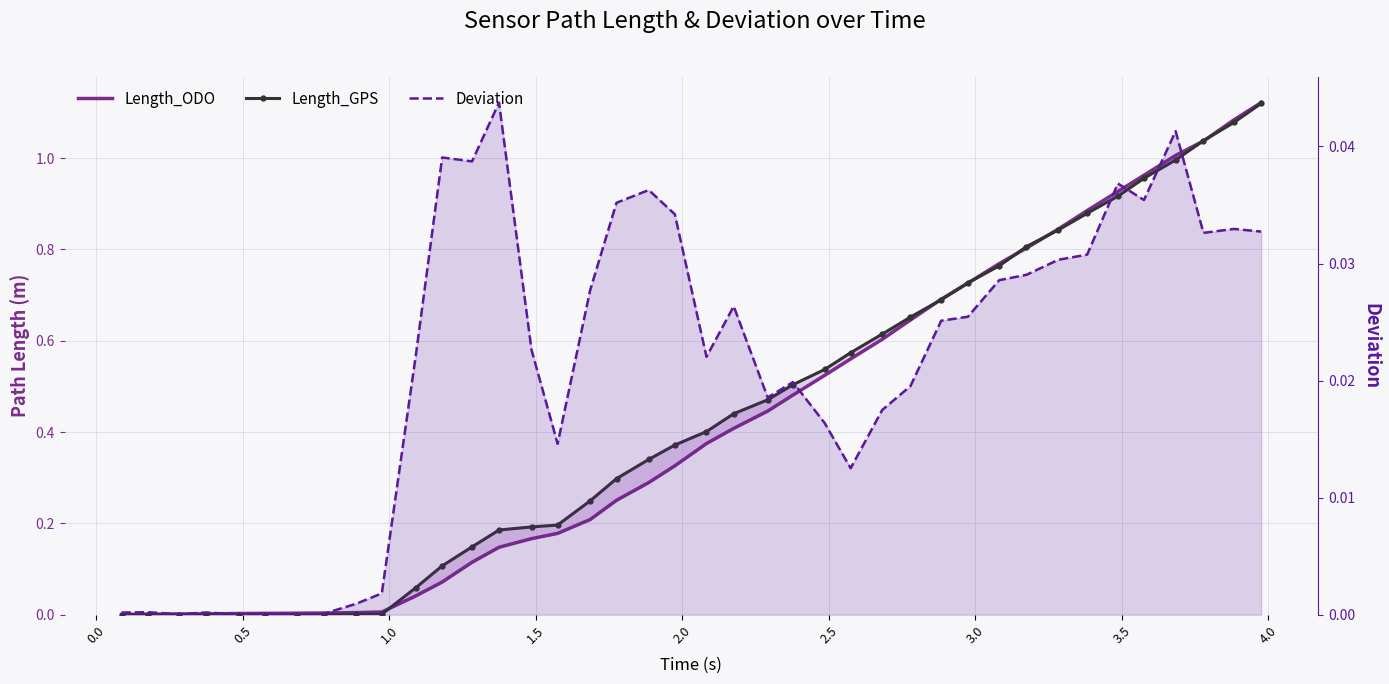

What are all the series names shown in the legend?

Length_ODO, Length_GPS, Deviation